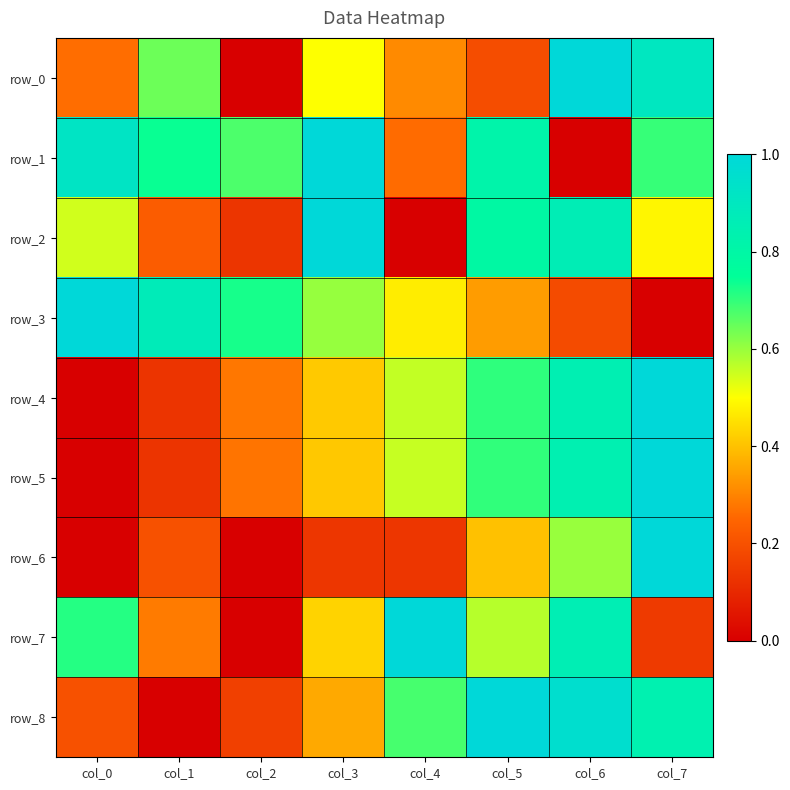

True or false: row_5 has a value of 0.6 at col_3.

False